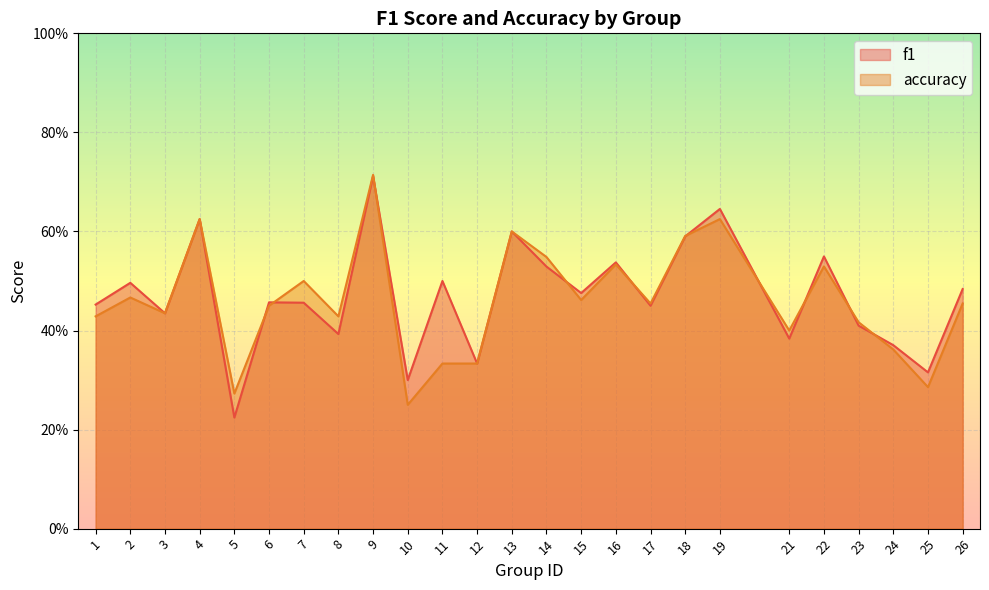

What is the difference between the accuracy values at 18 and 9?

0.1